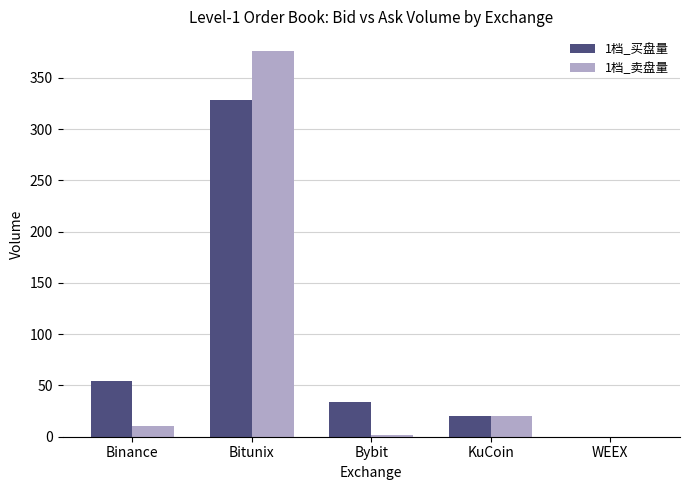

How many distinct data groups are displayed?

2